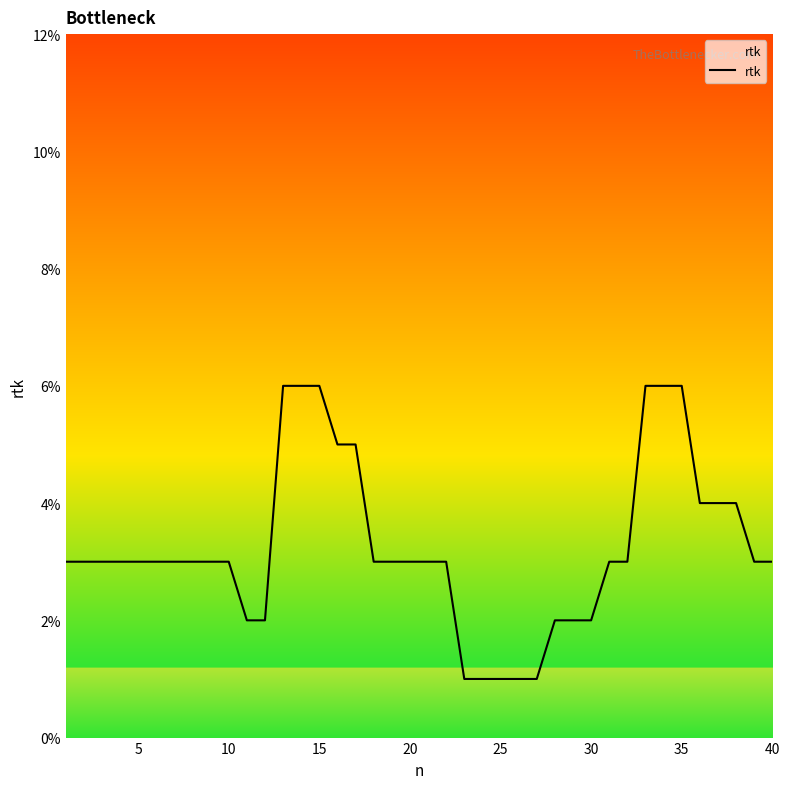

Does the chart display data point markers on the line(s)?

No